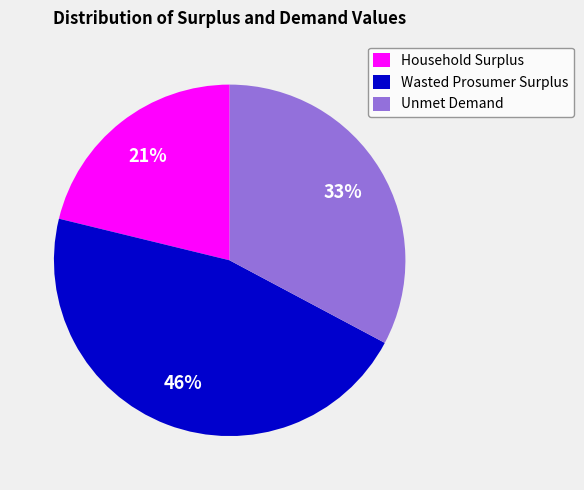

What is the ratio of the value at Household Surplus to the value at Unmet Demand?

0.6